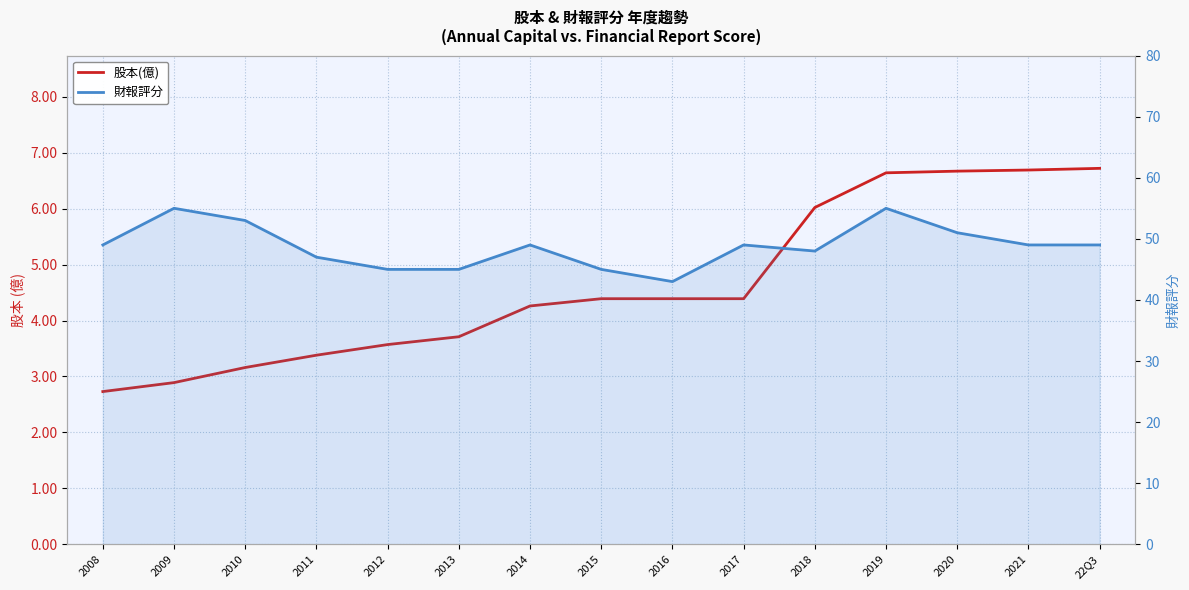

True or false: 財報評分 has more than 0 points higher than both neighbors.

True